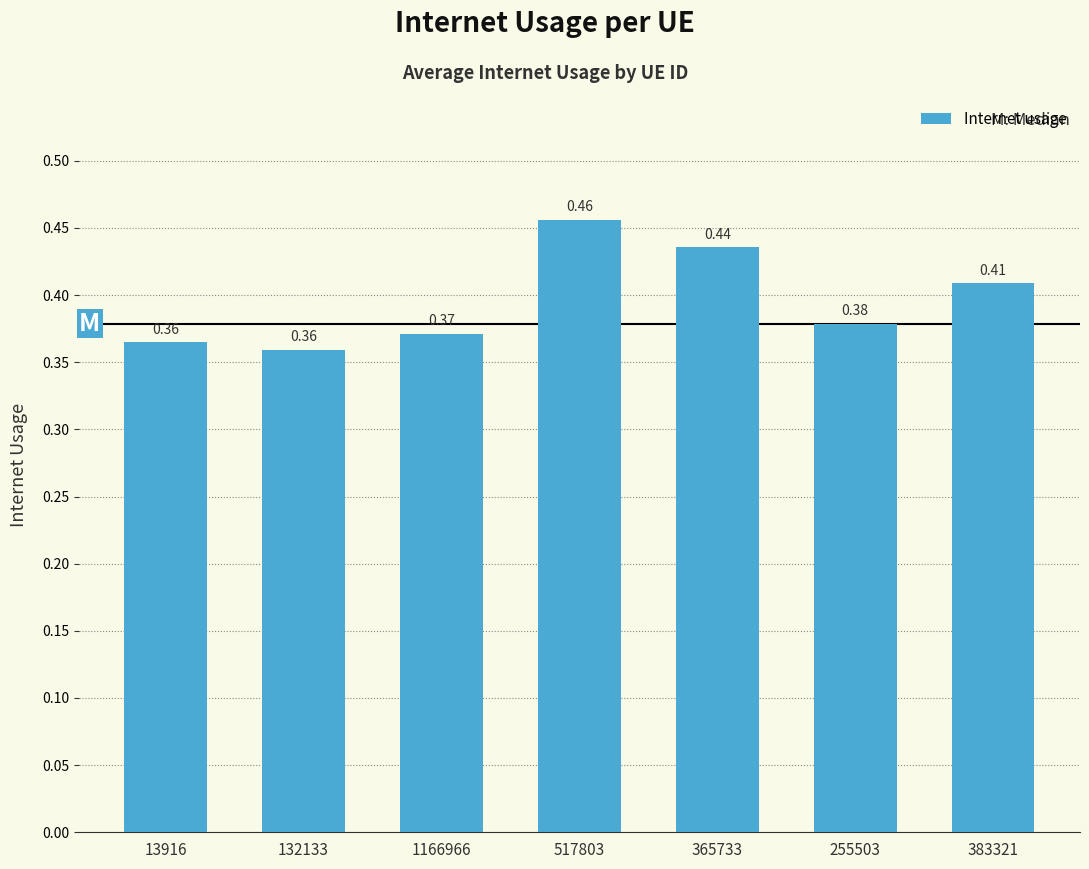

At which category does the chart reach its minimum across all series?

132133